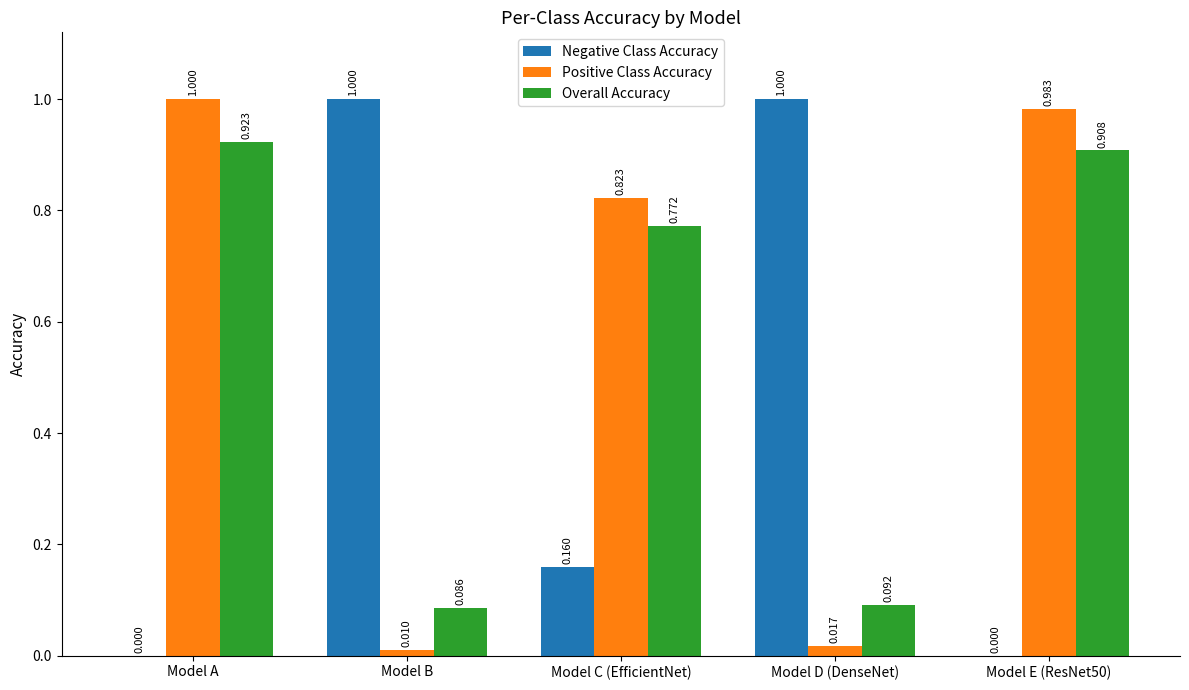

At which category is the sum across all series the highest?

Model A